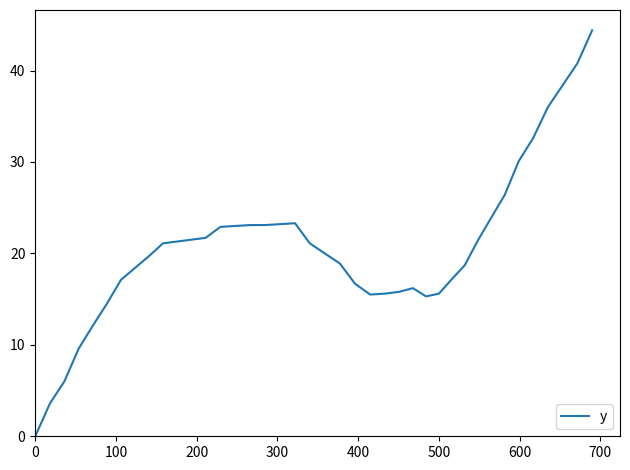

How many lines are shown in the chart?

1